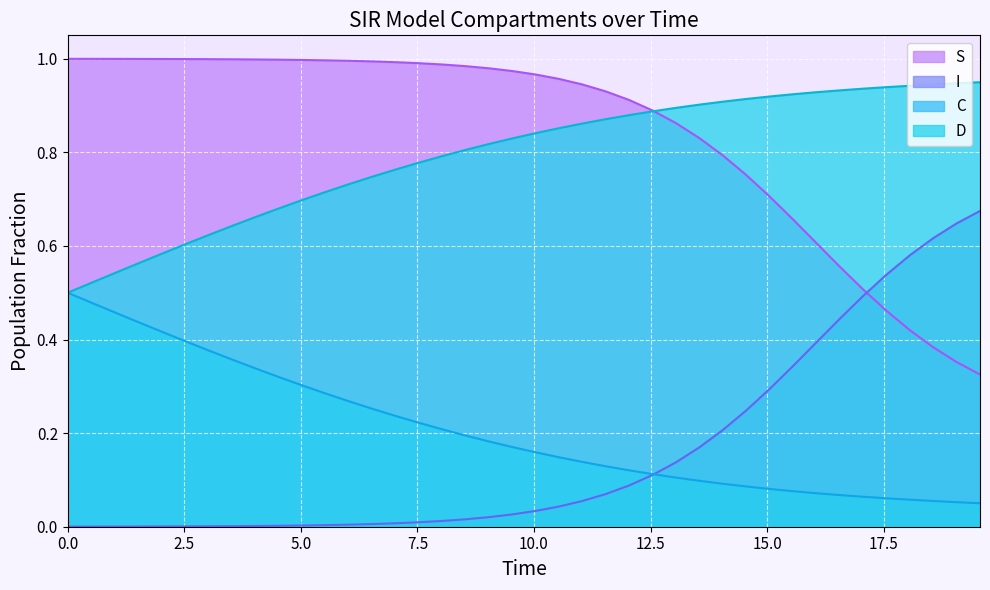

What is the minimum value for S?

0.3